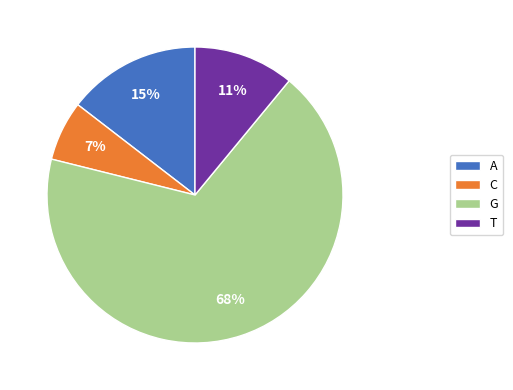

To the nearest percent, what is the average slice percentage?

25%